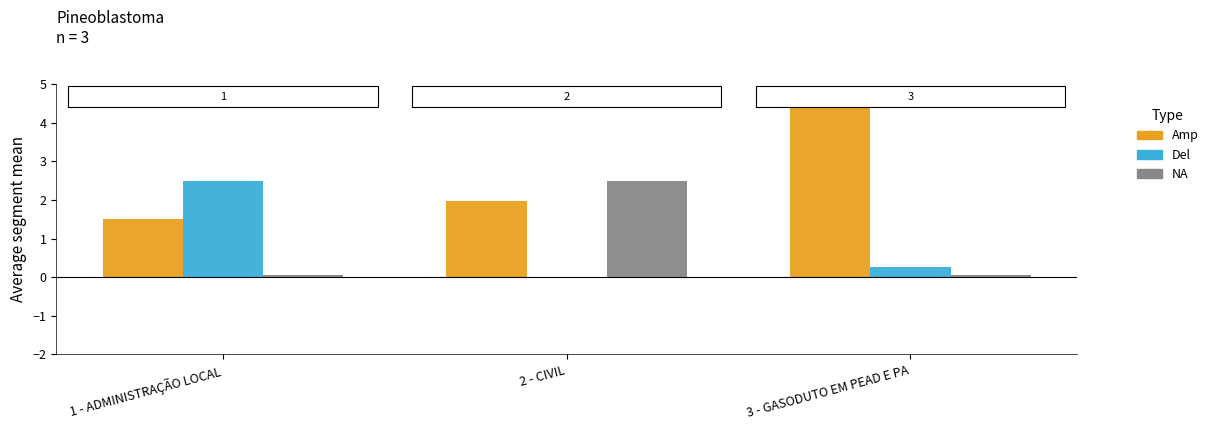

At which category is the sum across all series the highest?

3 - GASODUTO EM PEAD E PA